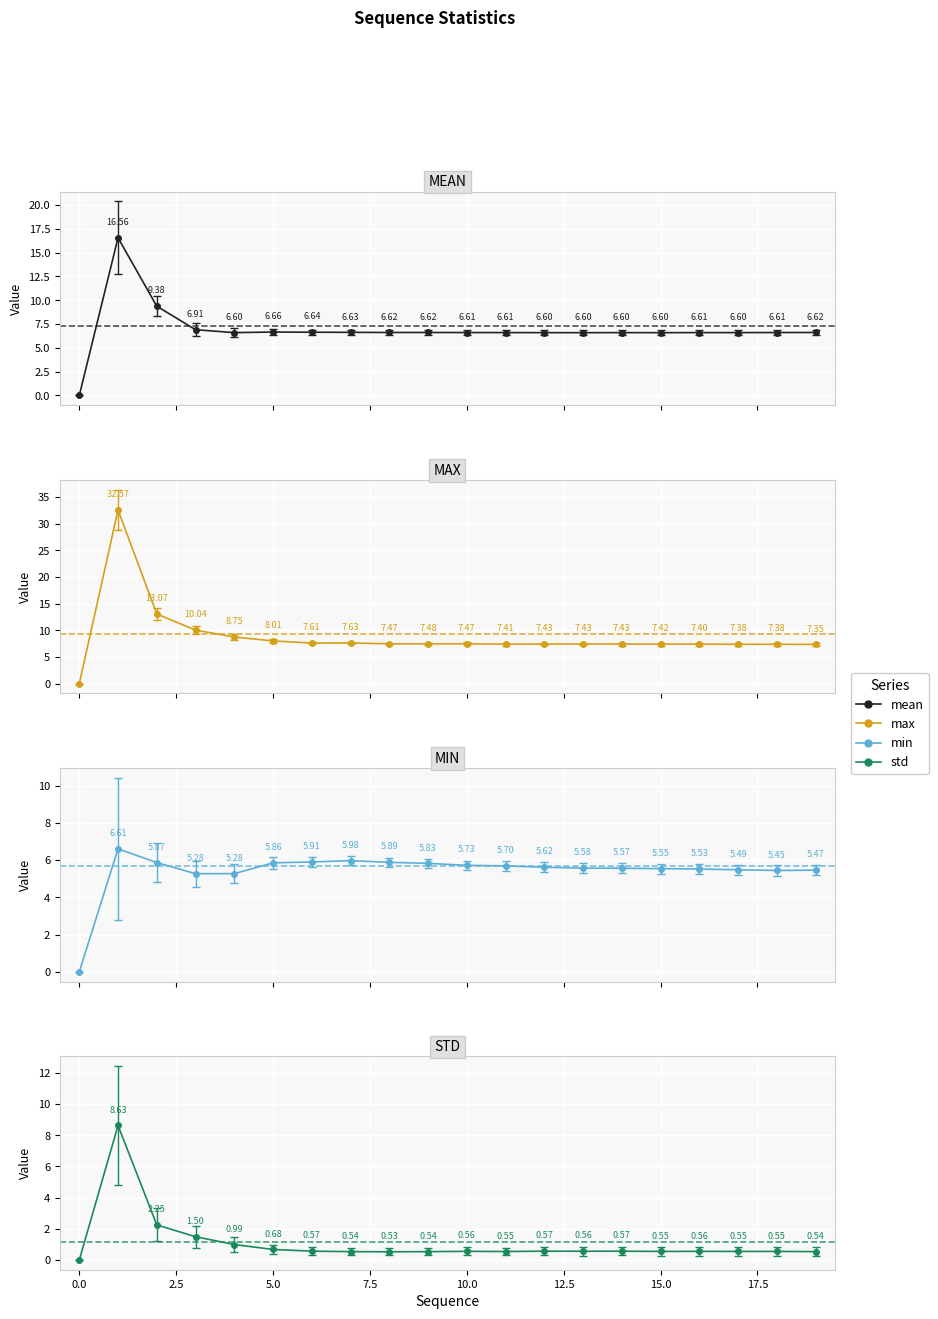

True or false: error has a value of 1.3 at 10.

False